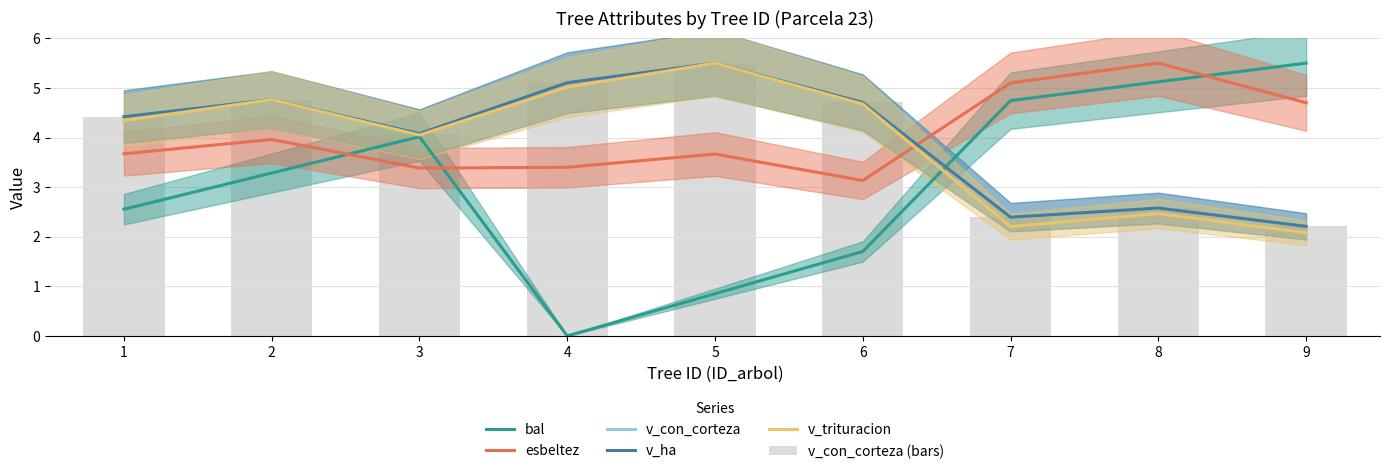

What is the value of the v_trituracion bar at the 3rd from the left?

4.0